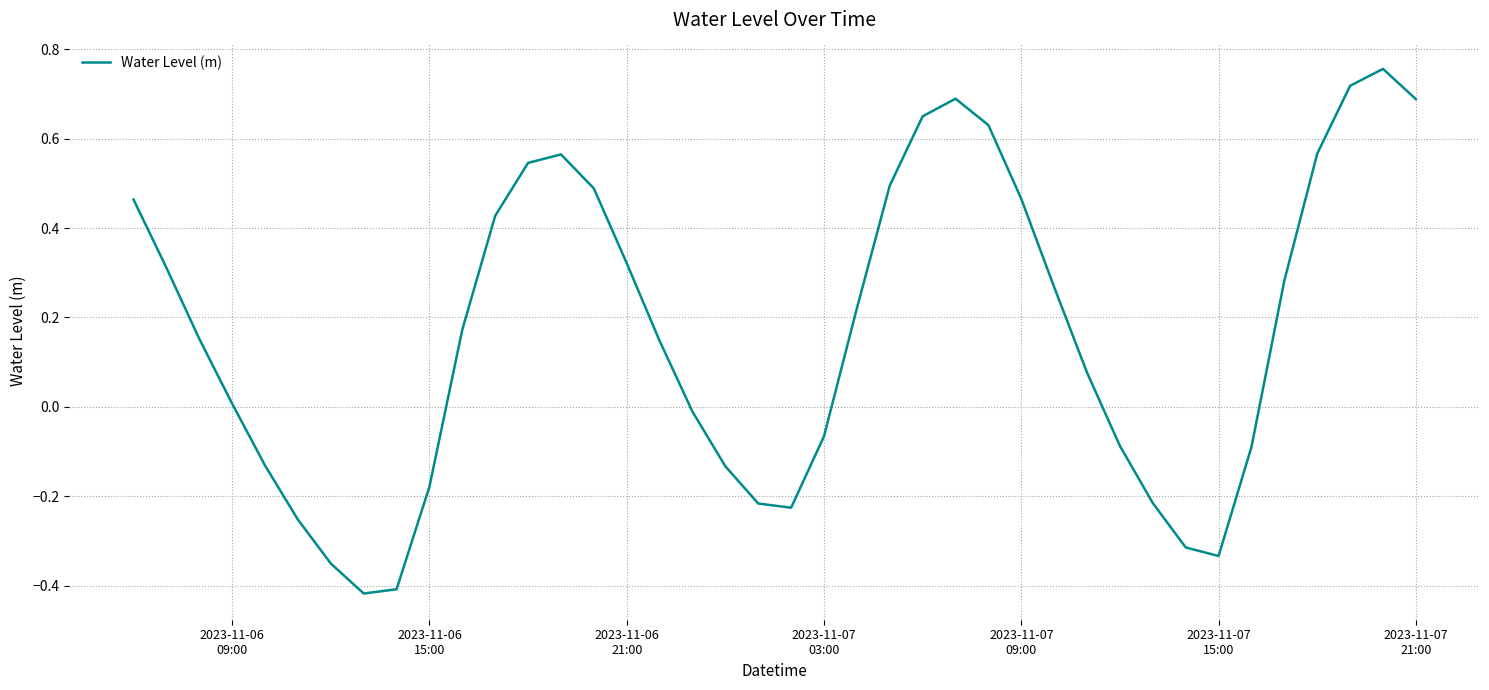

What is the sum of all values?

6.7